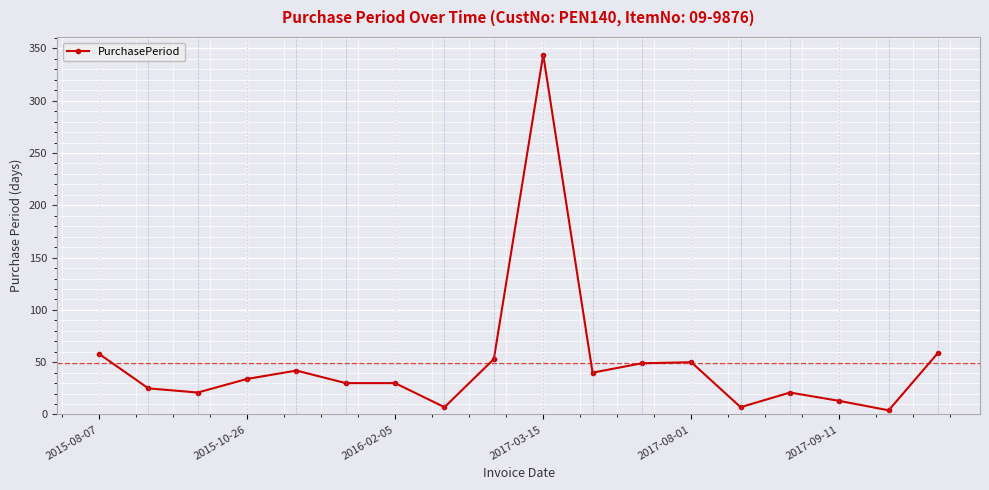

True or false: there are more than 2 points higher than both neighbors.

True